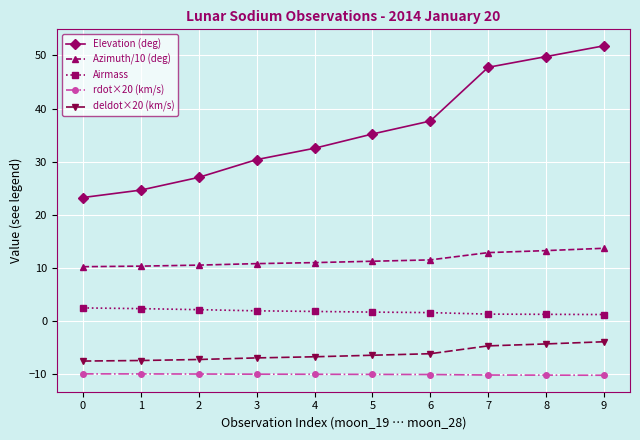

True or false: Elevation (deg) has more than 1 interior local peaks.

False